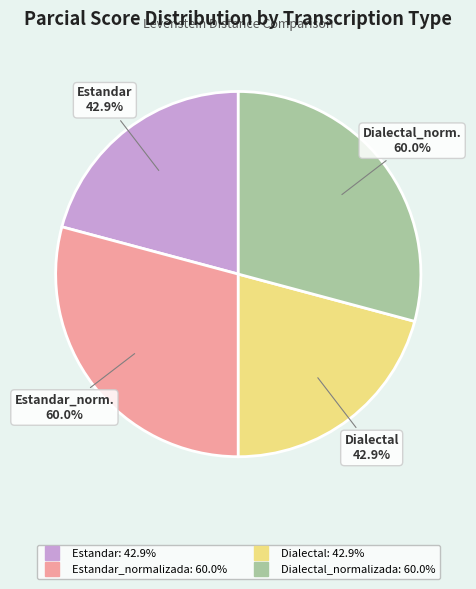

Combined, what portion of the pie is Dialectal and Dialectal_normalizada?

50.0%